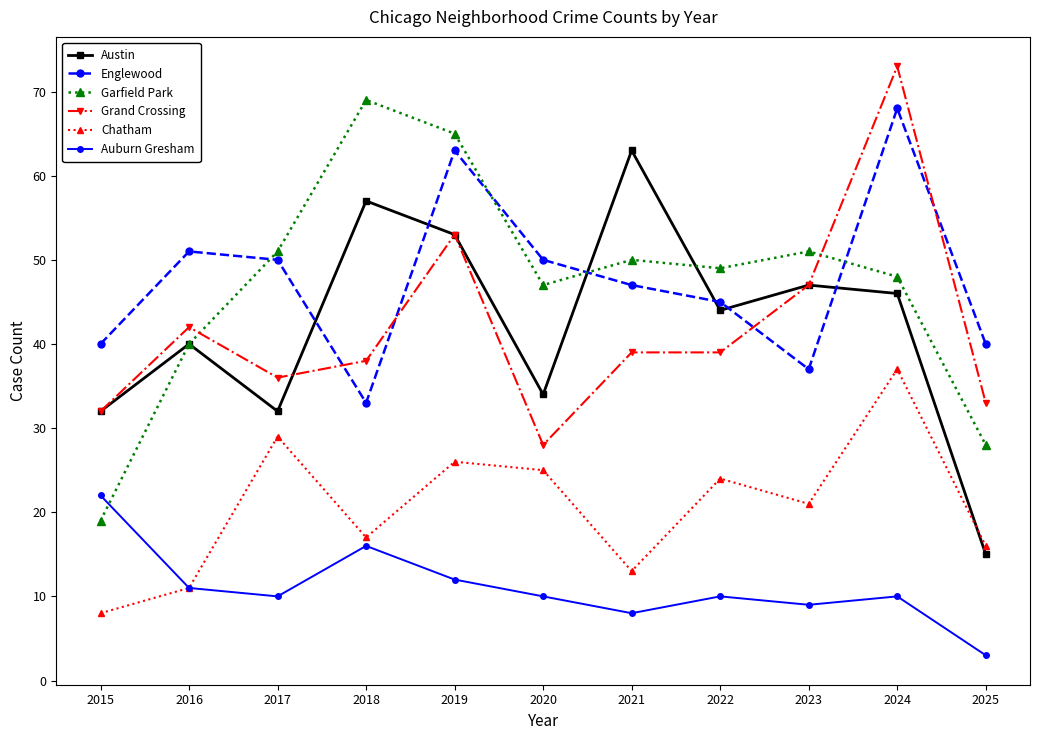

The Austin series shows 18 at 2024. True or false?

False